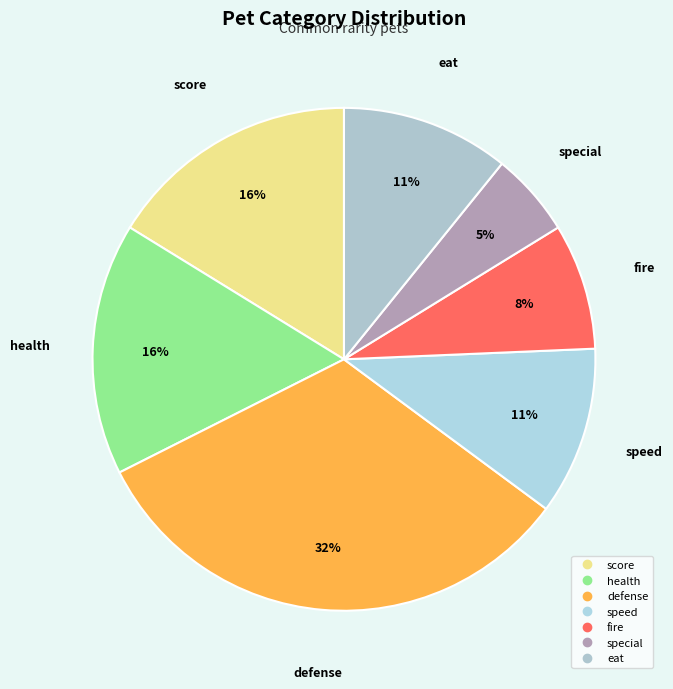

What is the largest slice in the pie chart?

defense